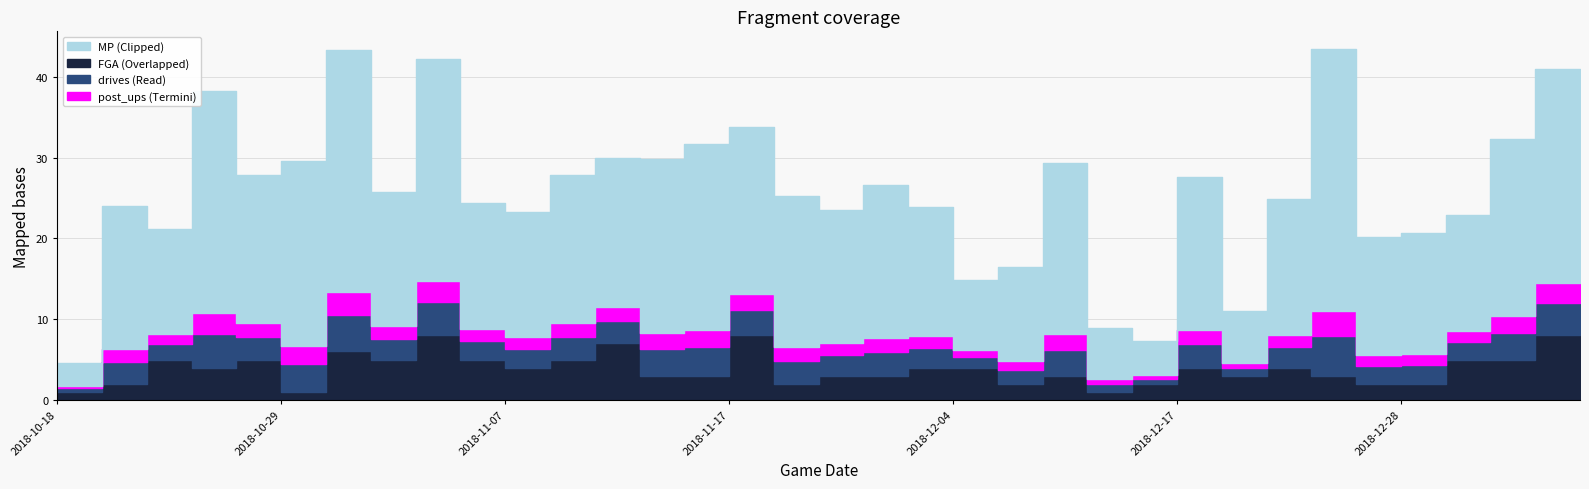

True or false: post_ups has more than 1 points higher than both neighbors.

True